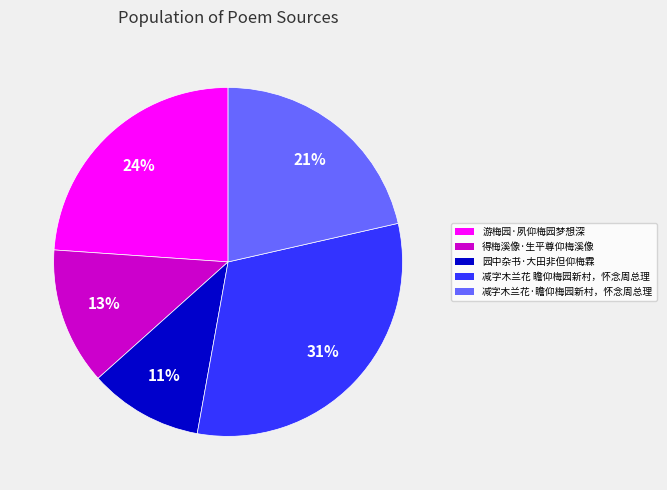

Does any single category account for the majority?

No